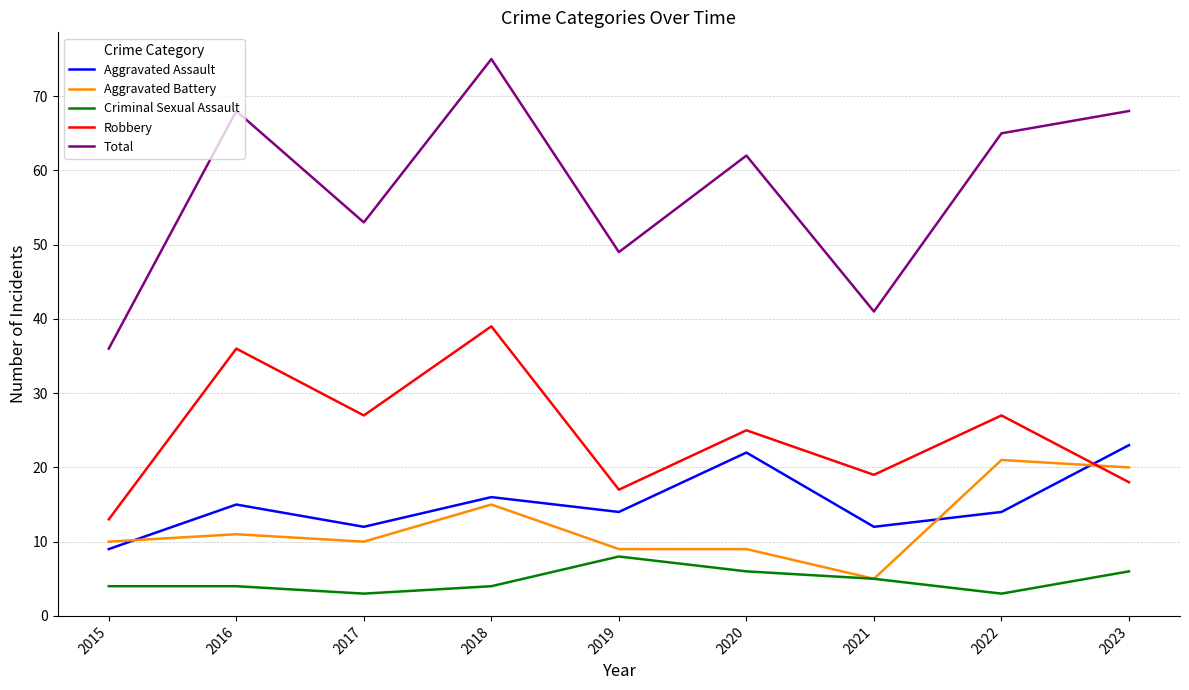

What is the highest value of the Aggravated Assault series?

23